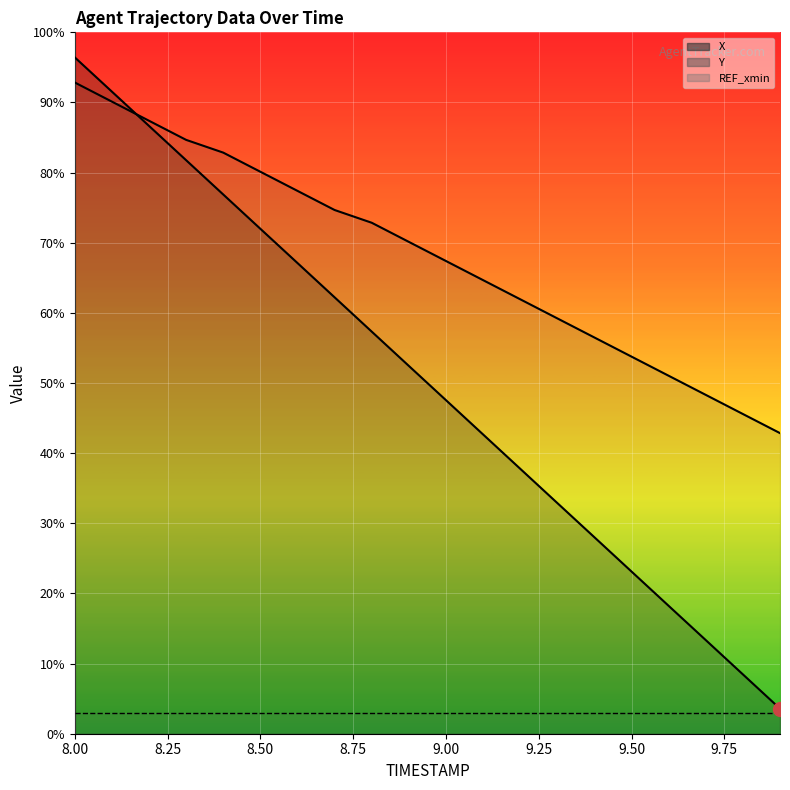

At which category does the chart reach its minimum across all series?

9.9